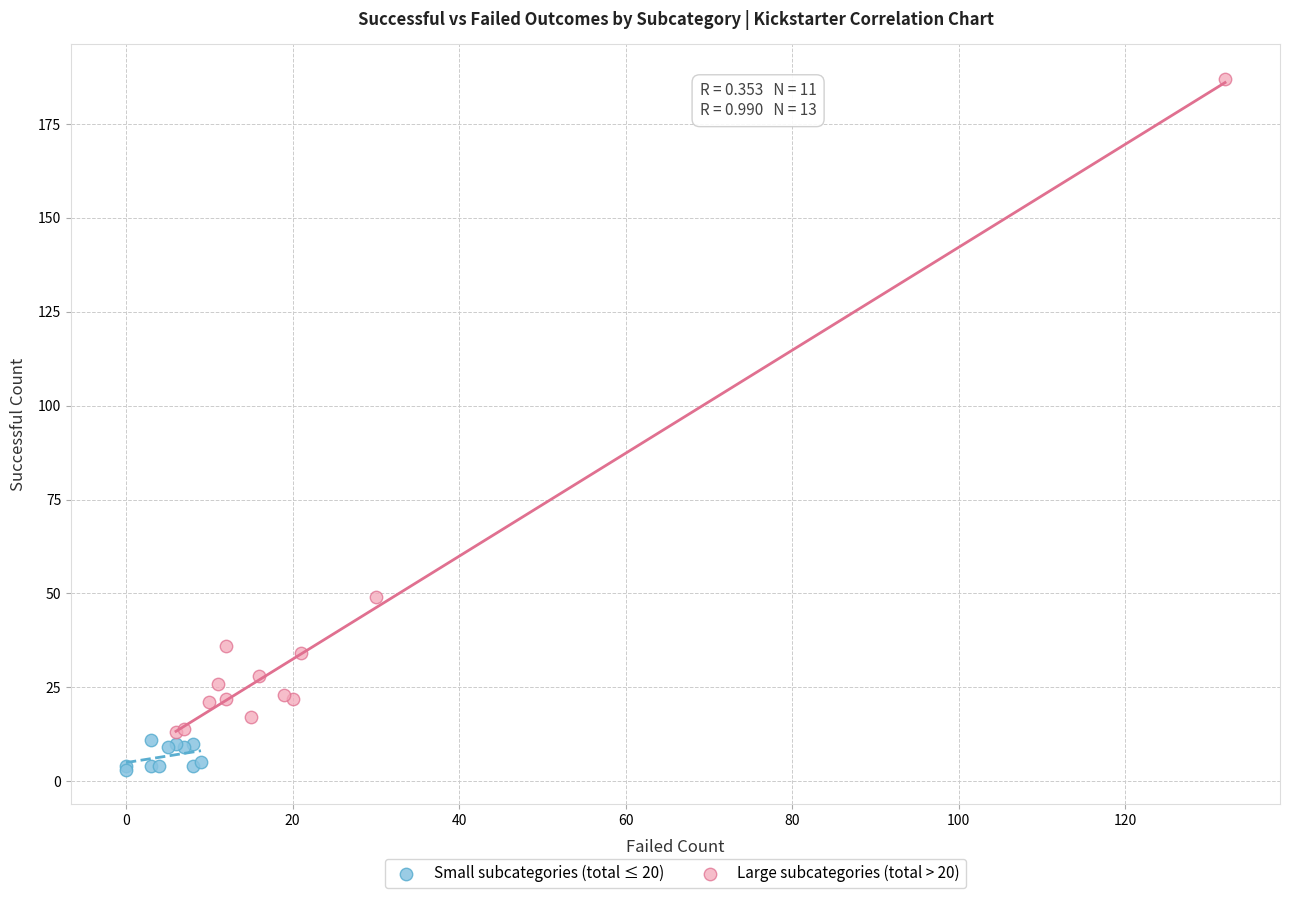

Which series has the widest spread of Y values?

Large subcategories (total > 20)